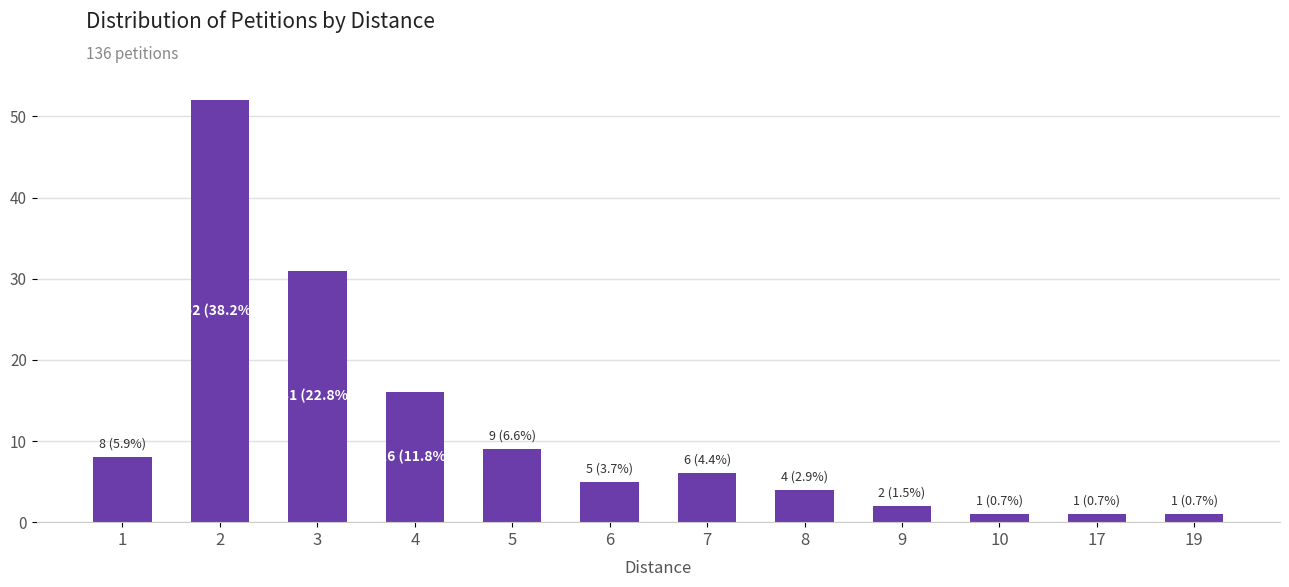

At which category does the chart reach its peak across all series?

2